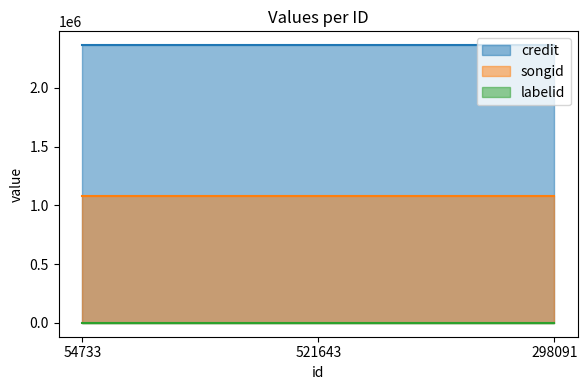

List the labels in order of songid value, smallest first.

54733, 521643, 298091